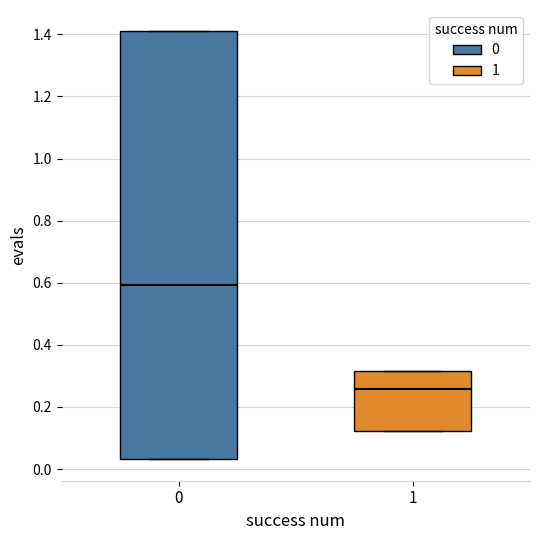

Comparing the boxes themselves (not the whiskers), which one is the tallest?

0